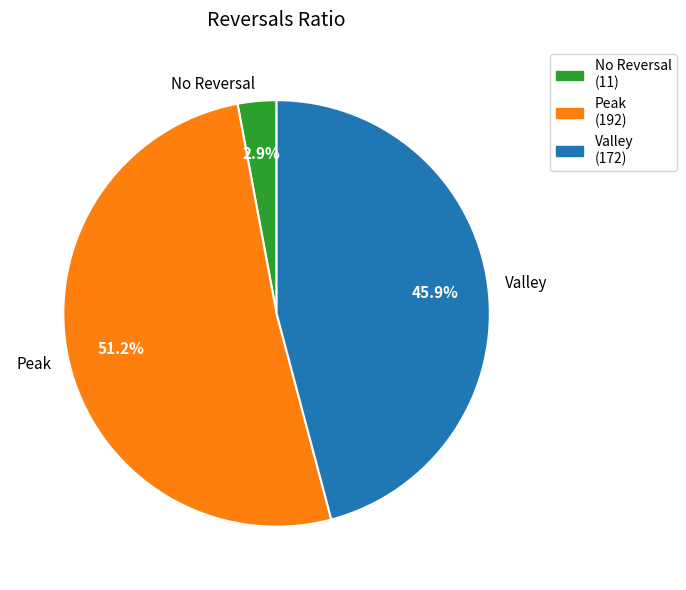

What percentage do No Reversal and Valley together represent?

48.8%